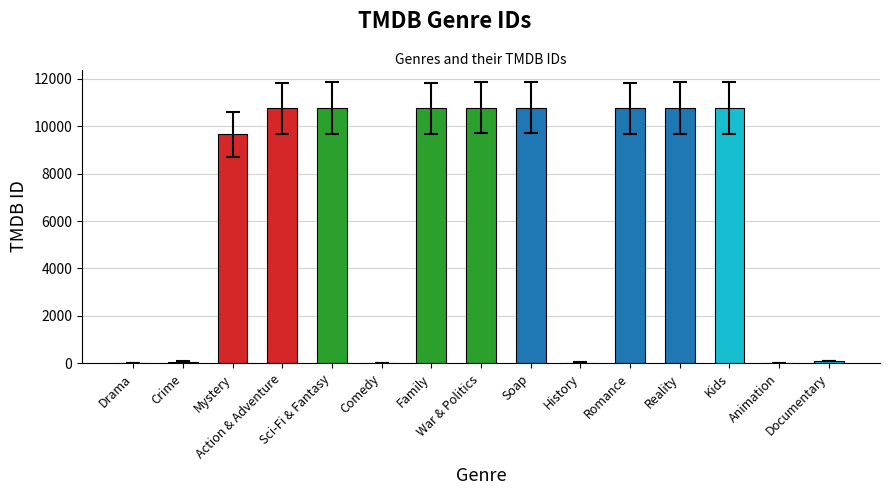

Which has a higher value, Sci-Fi & Fantasy or Animation?

Sci-Fi & Fantasy